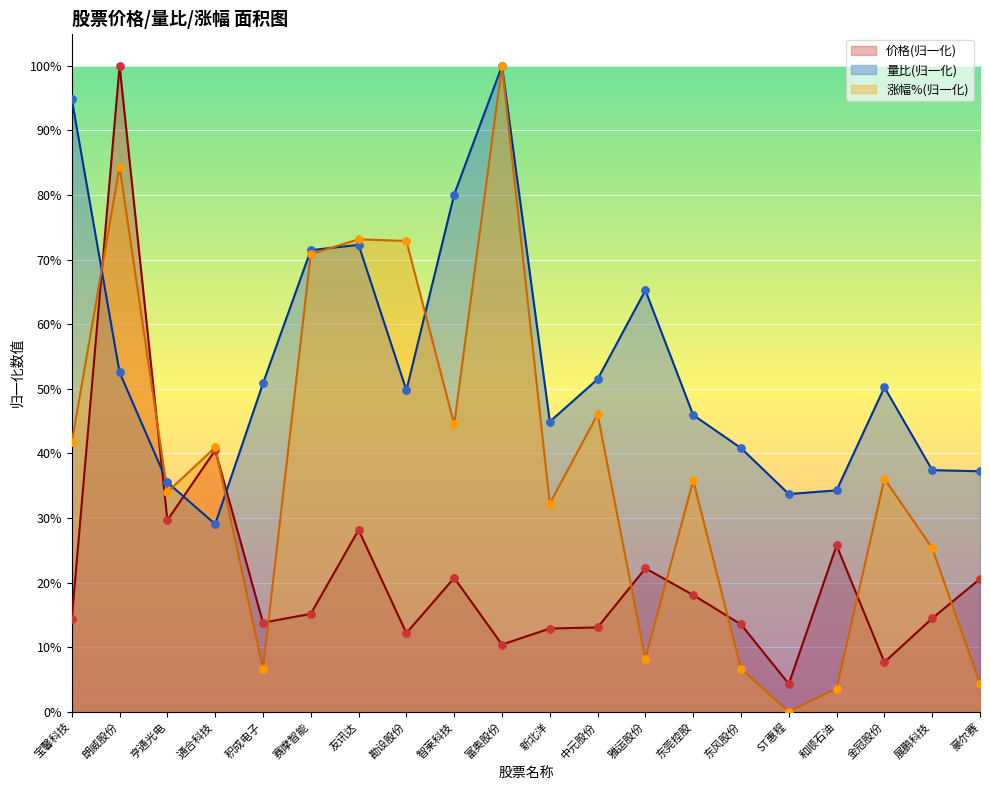

What is the total value across all series at 积成电子?

0.7